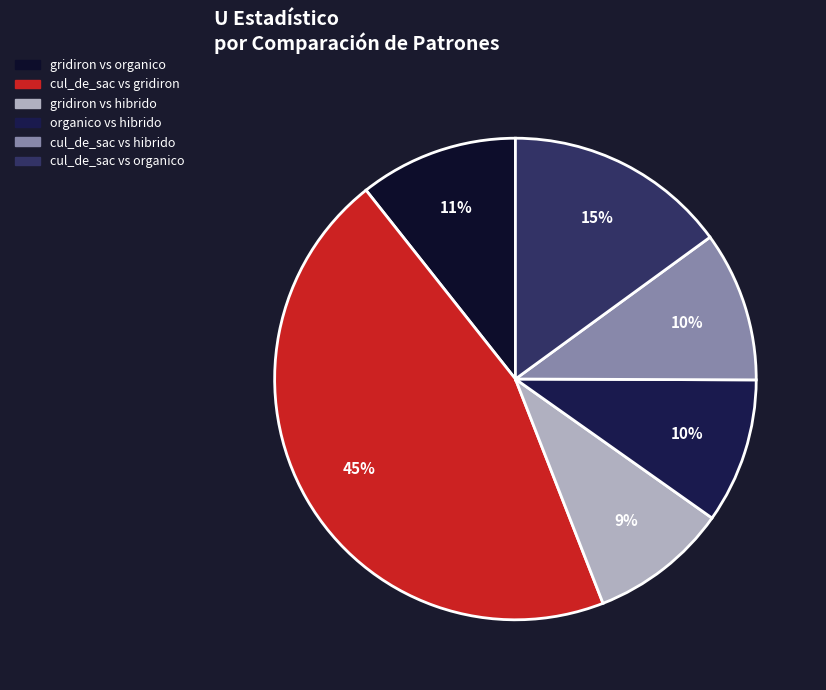

How many slices are in this pie chart?

6